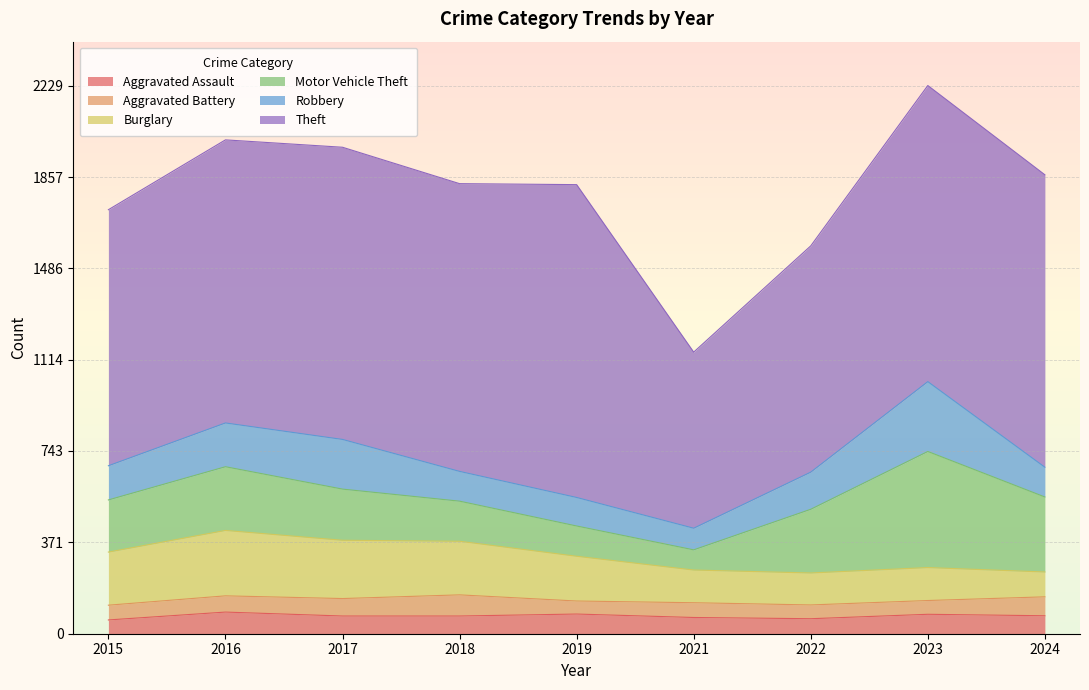

At which category does the chart reach its minimum across all series?

2019